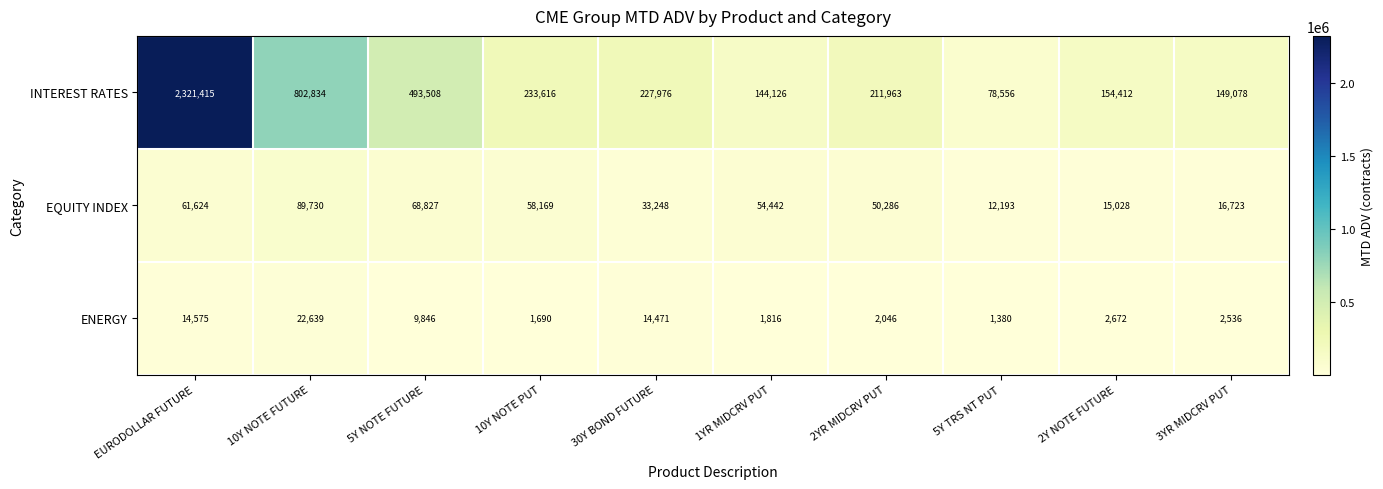

At which label does EQUITY INDEX first exceed 54442?

EURODOLLAR FUTURE